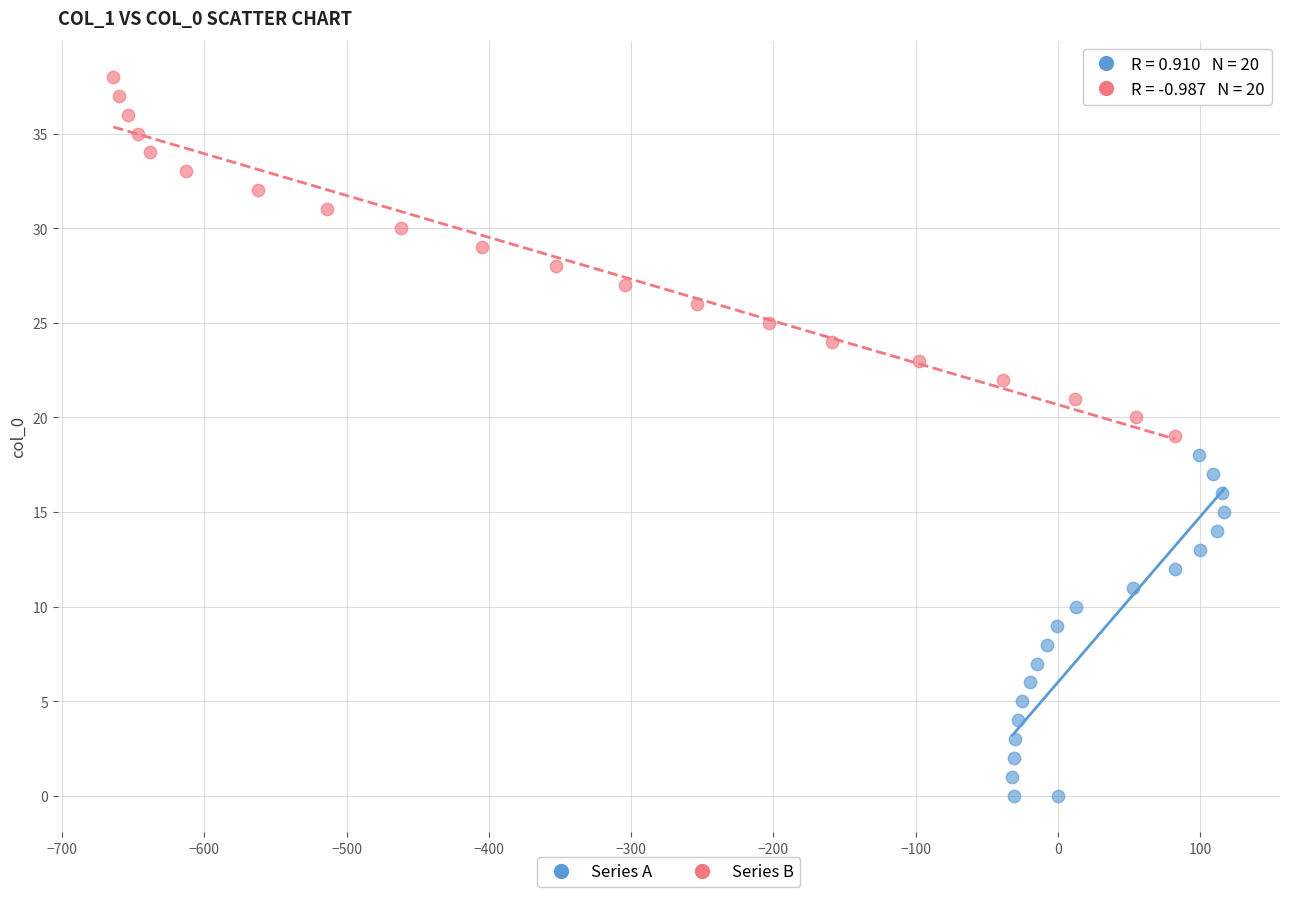

Which series contains the highest Y value?

Series B